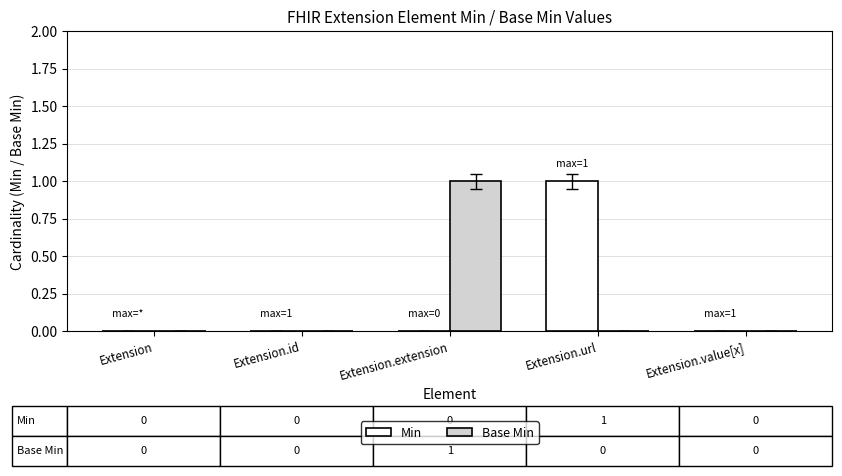

The value of Base Min at Extension.url is 0. True or false?

True